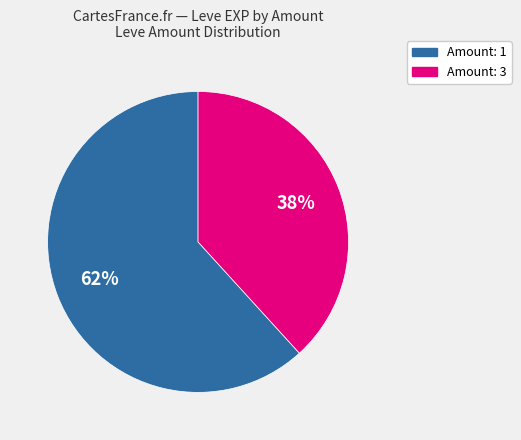

How many segments does this pie chart have?

2